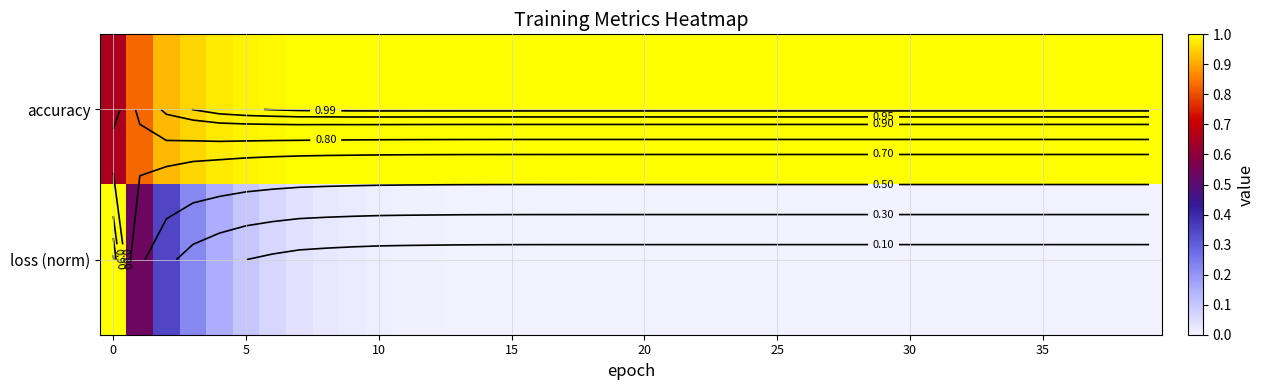

At how many categories does at least one series exceed 0?

40